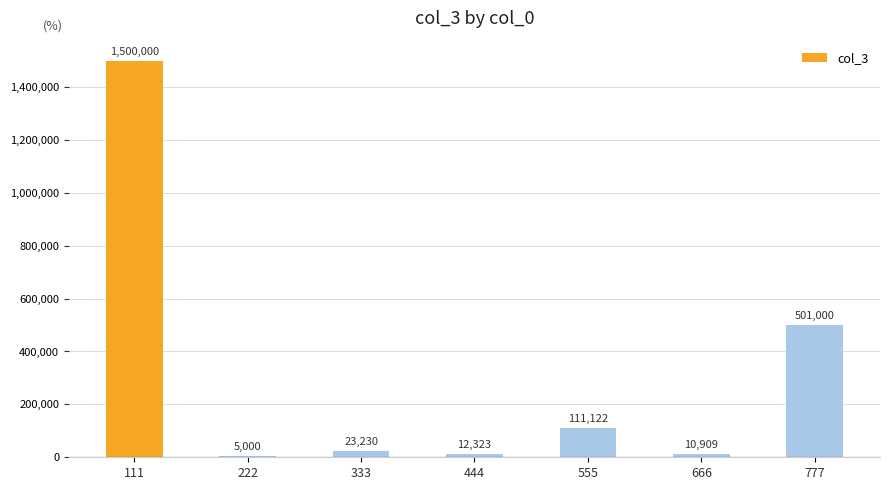

List the labels in order of value, smallest first.

222, 666, 444, 333, 555, 777, 111